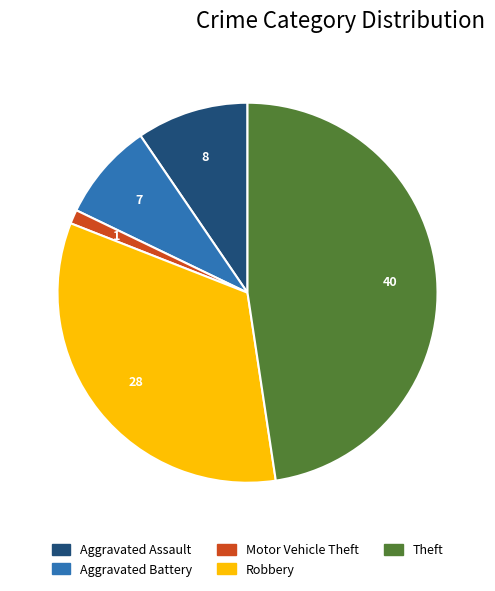

Is there any slice that represents more than half of the pie?

No